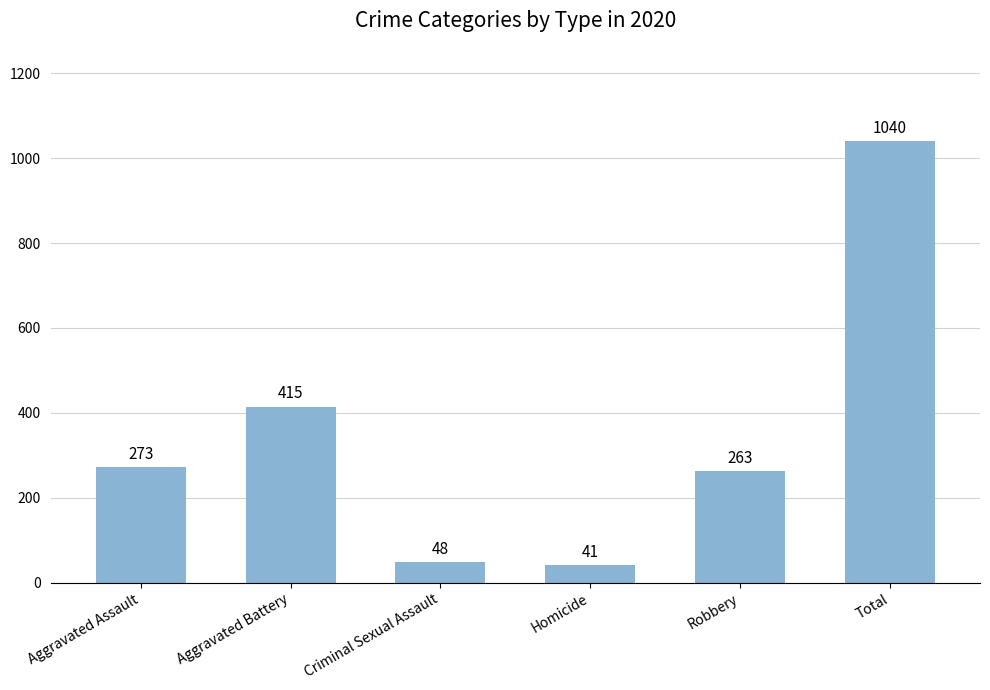

What is the approximate value at Total, to the nearest 50?

1050